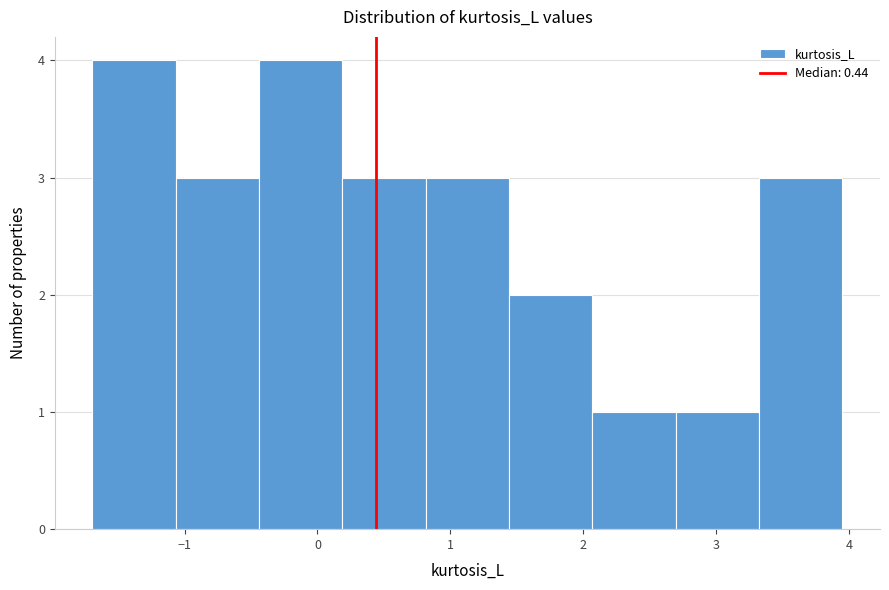

How tall is the bar that spans 0.2 to 0.8 on the x-axis? Neither the bar edges nor the heights are printed on the chart, so give them approximately, as read against the axes.

3